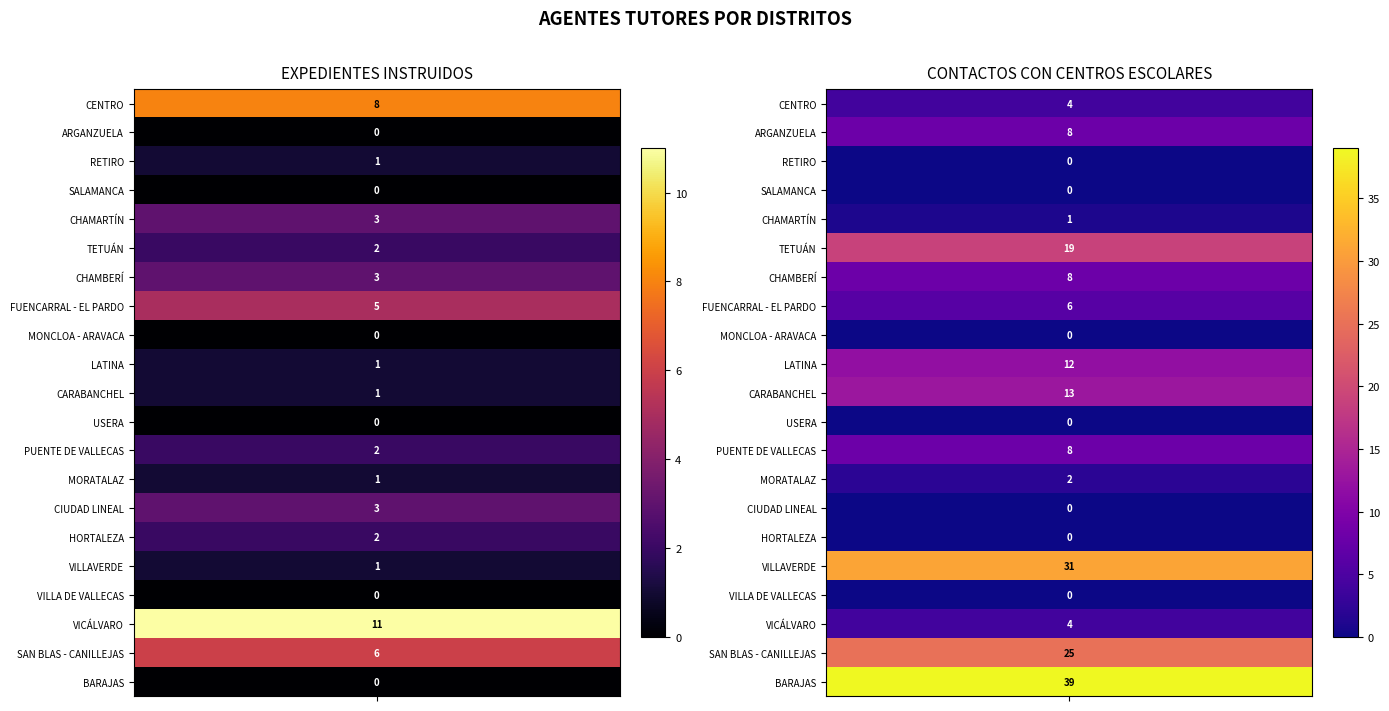

Which series changed the most between 6 and 15?

CONTACTOS CON CENTROS ESCOLARES